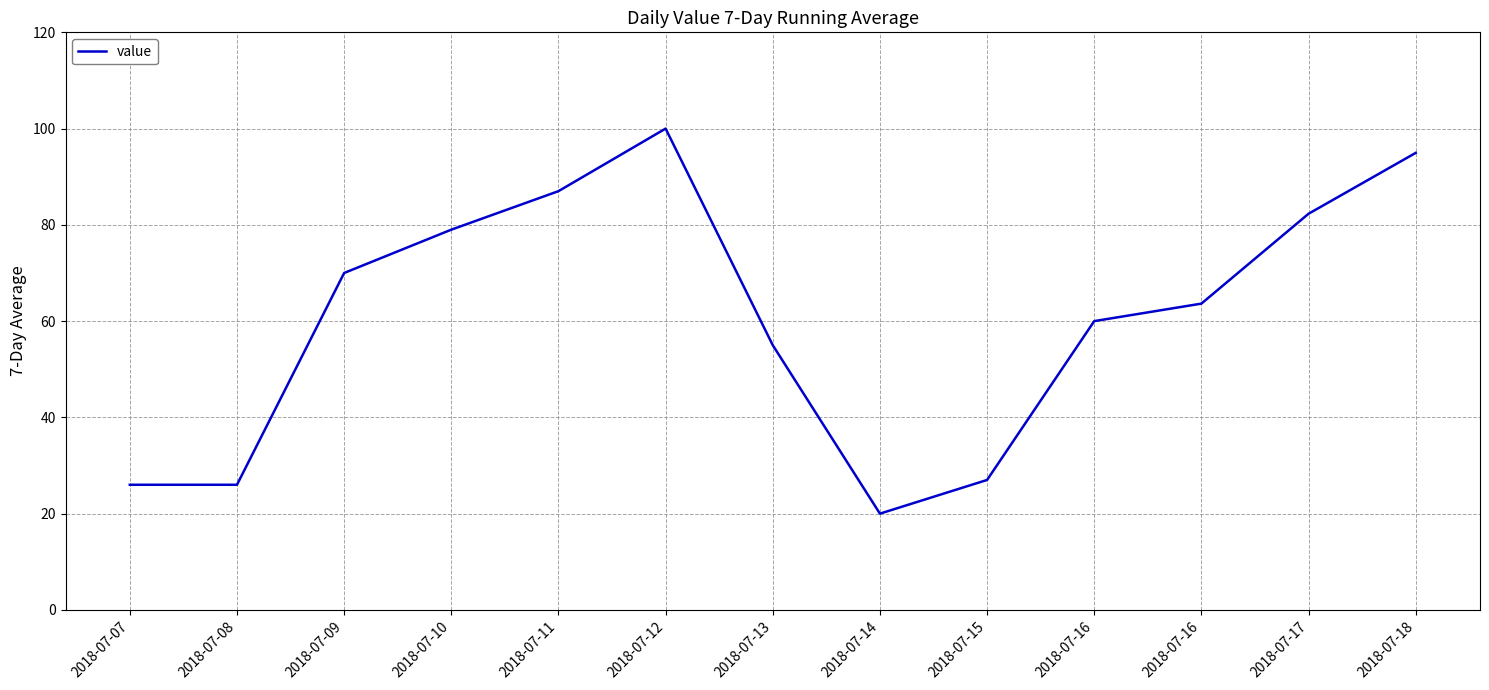

Does the chart have visible grid lines?

Yes